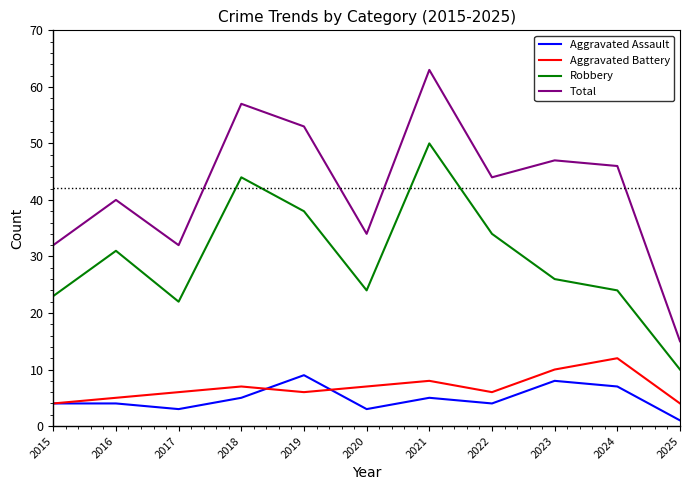

At which category does the chart reach its minimum across all series?

2025